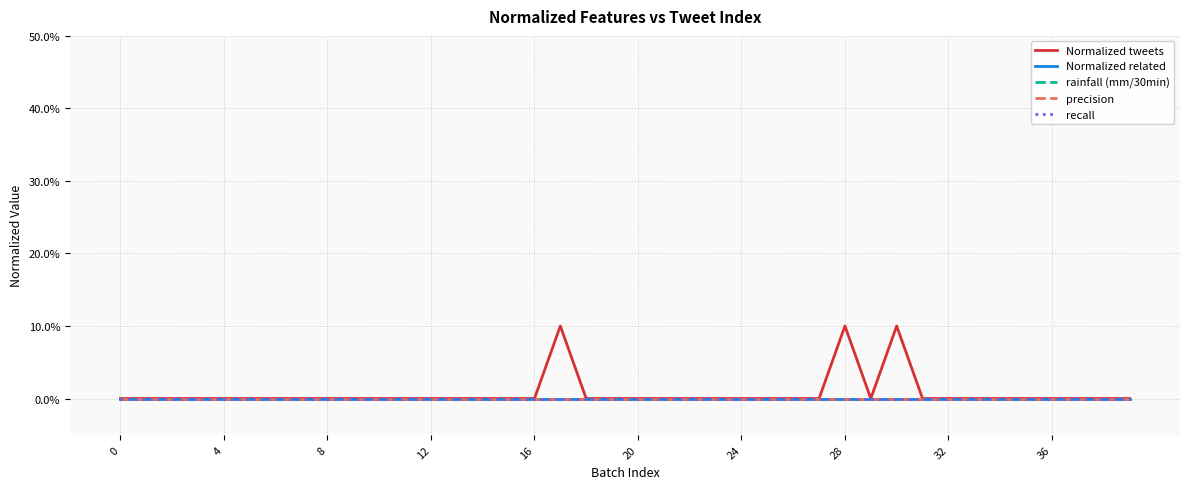

Is this an area chart (filled region under the line)?

No